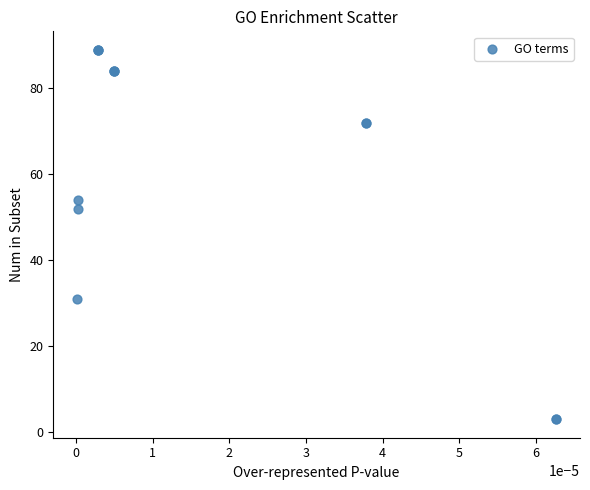

What Y value in the scatter plot is closest to 46?

52